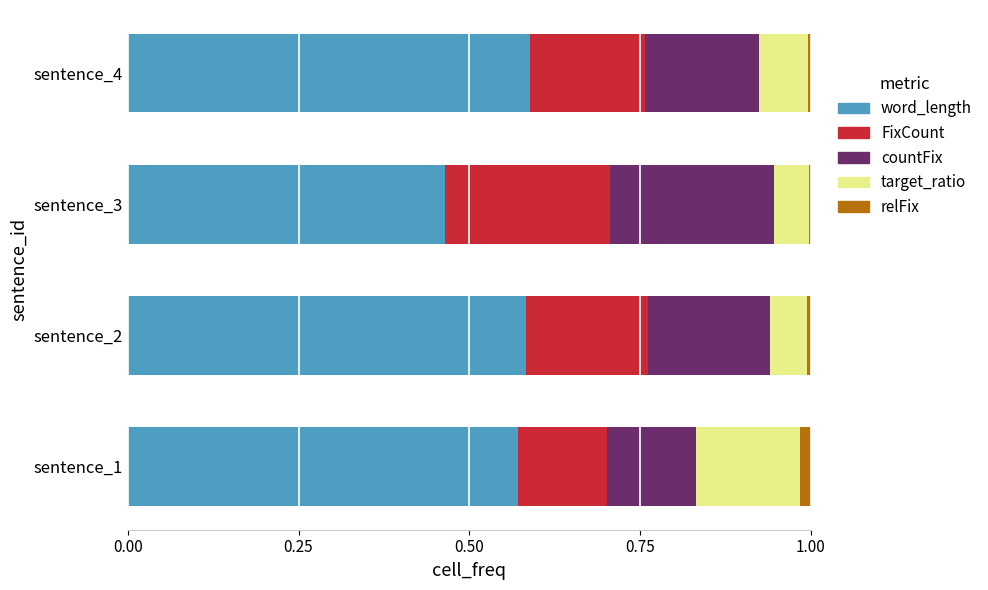

Which category has the lowest value in the word_length series?

sentence_3